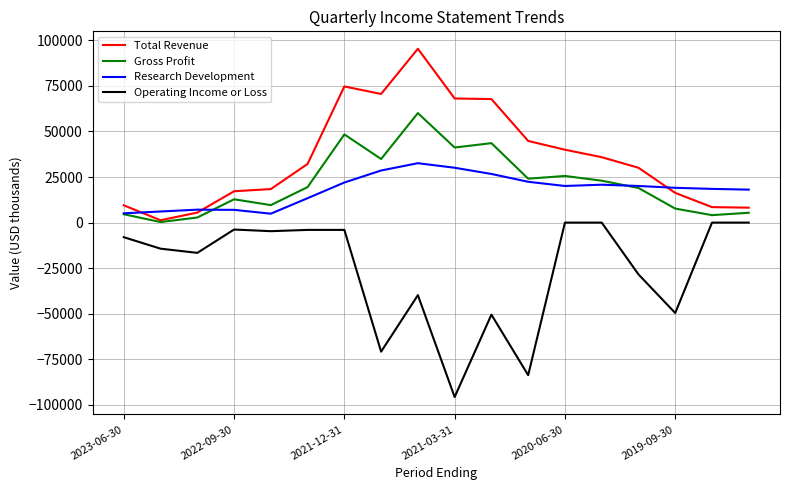

Which series has the largest total across all categories?

Total Revenue